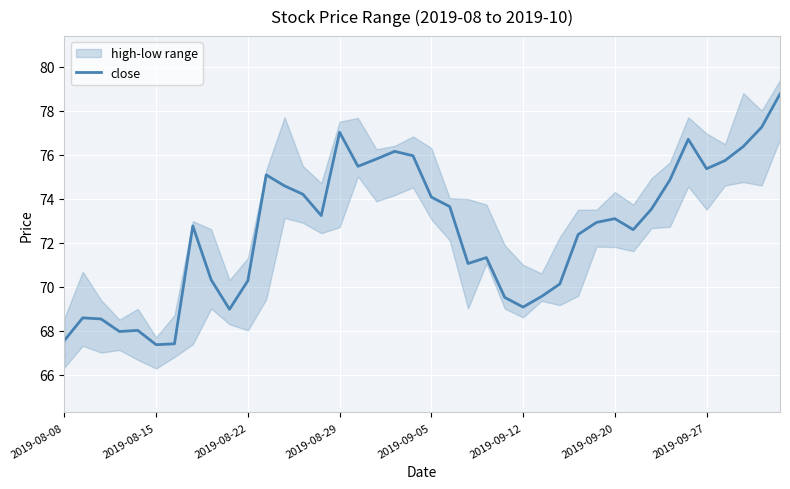

What is the highest value of the close series?

78.8